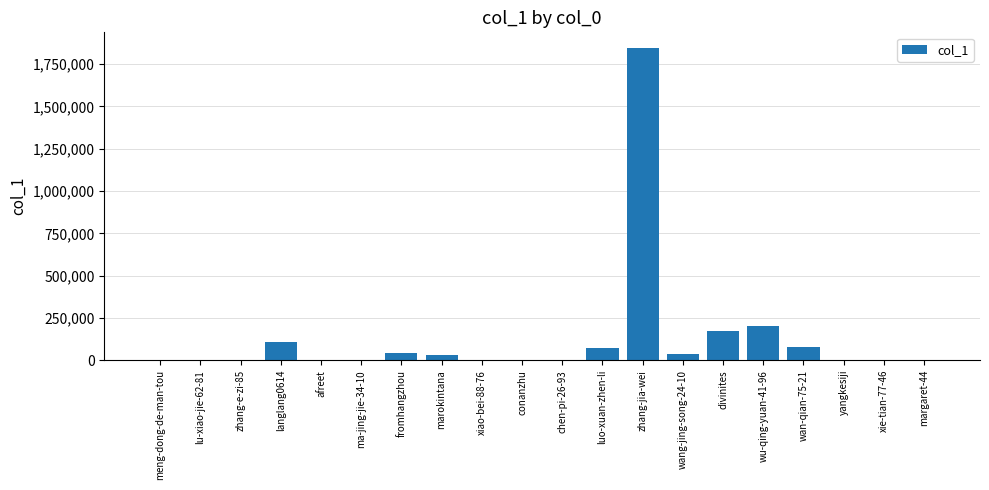

What is the change in value from lu-xiao-jie-62-81 to wan-qian-75-21?

+75608